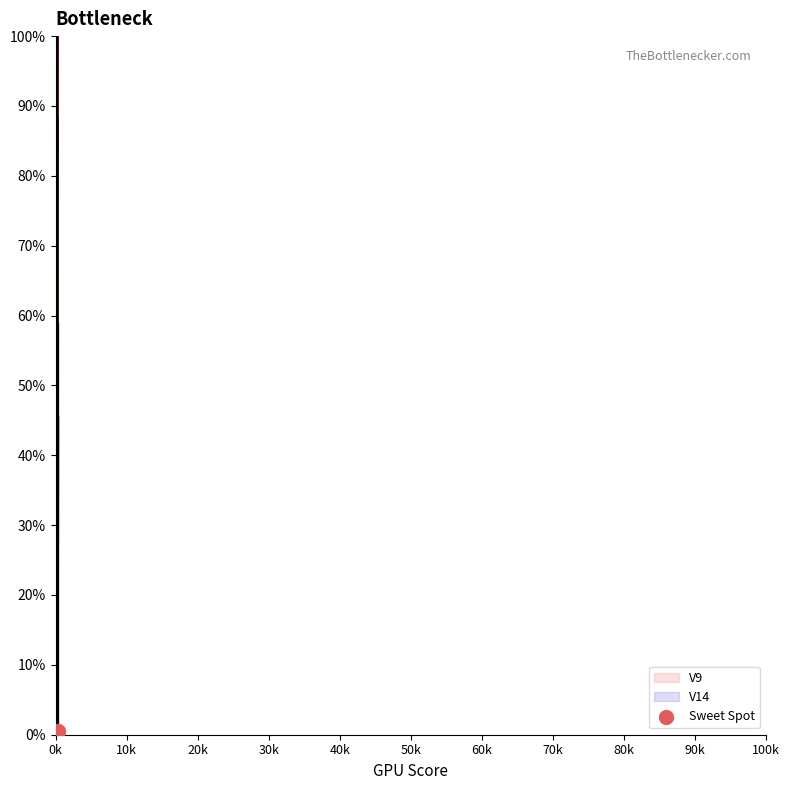

What are all the series names shown in the legend?

V9, V14